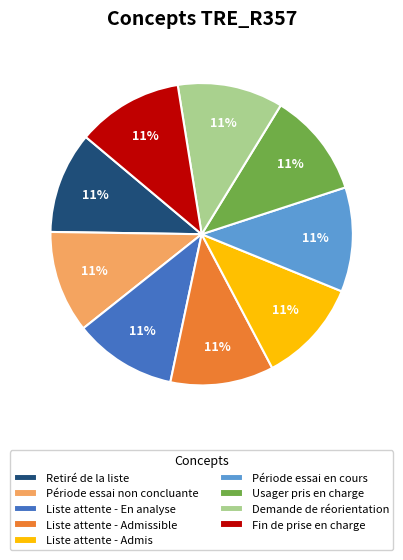

Is it true that Période essai non concluante is 16% of the pie?

False